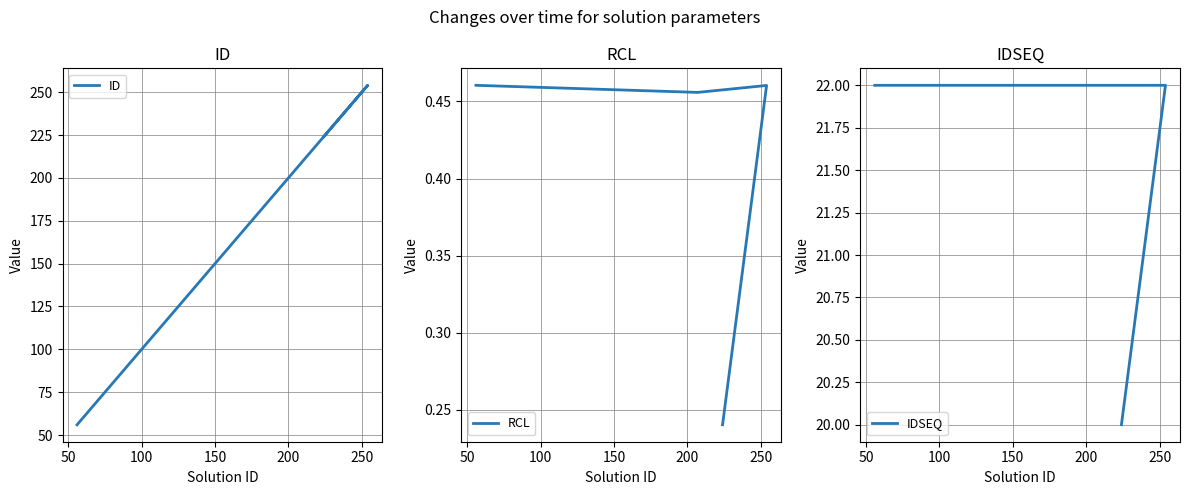

What is the maximum value shown in the chart?

254.0